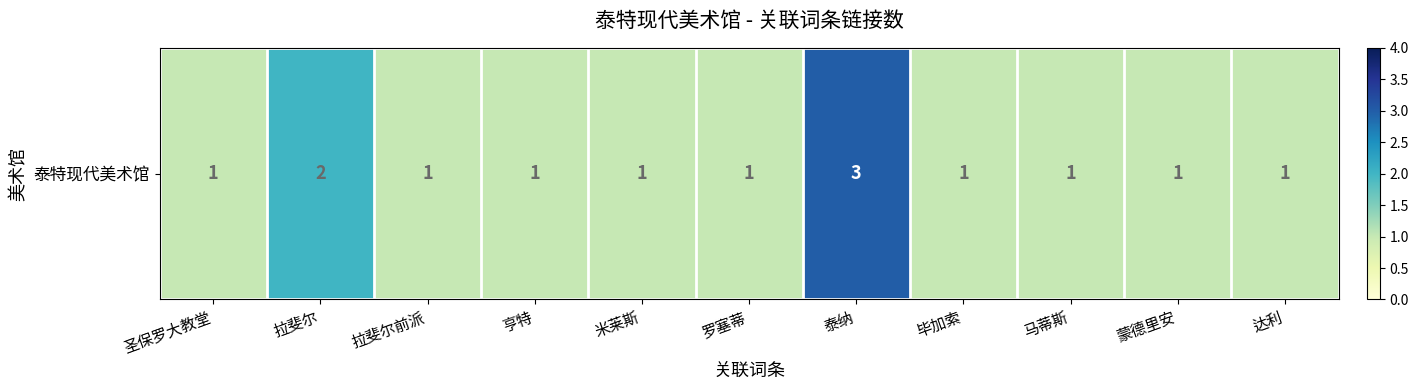

Approximately how many times larger is the value at 拉斐尔 compared to 拉斐尔前派?

2.0